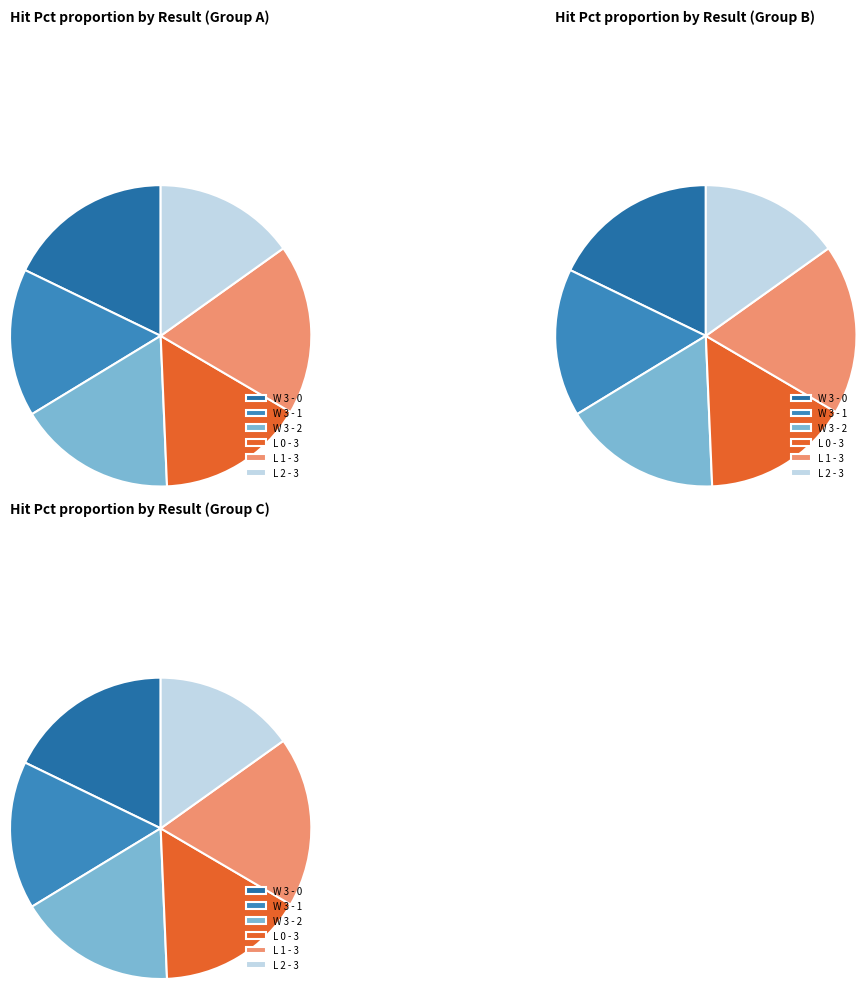

True or false: W 3 - 2 accounts for 2% of the total.

False